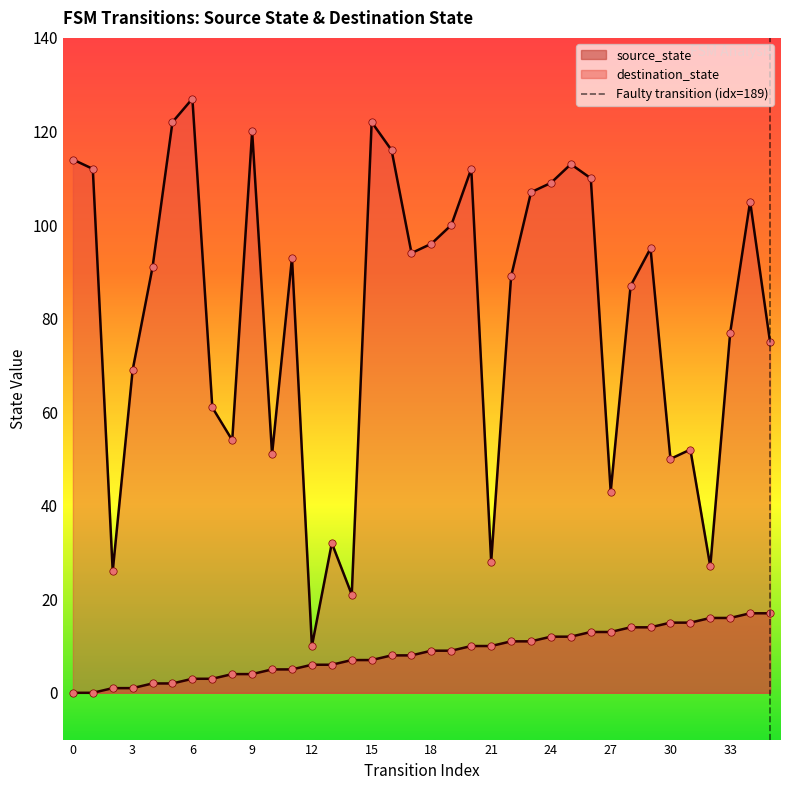

At which label does destination_state reach its peak?

6